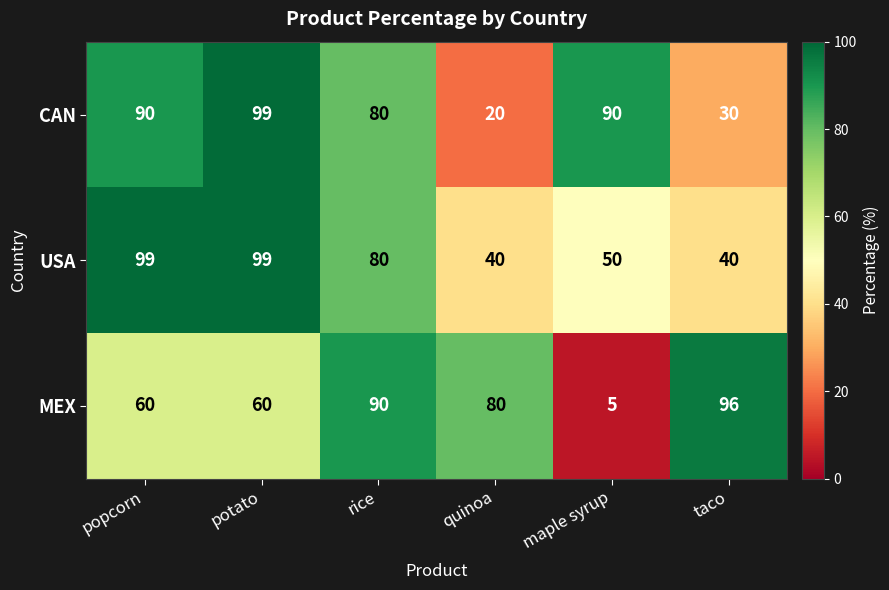

What is the smallest value displayed?

5